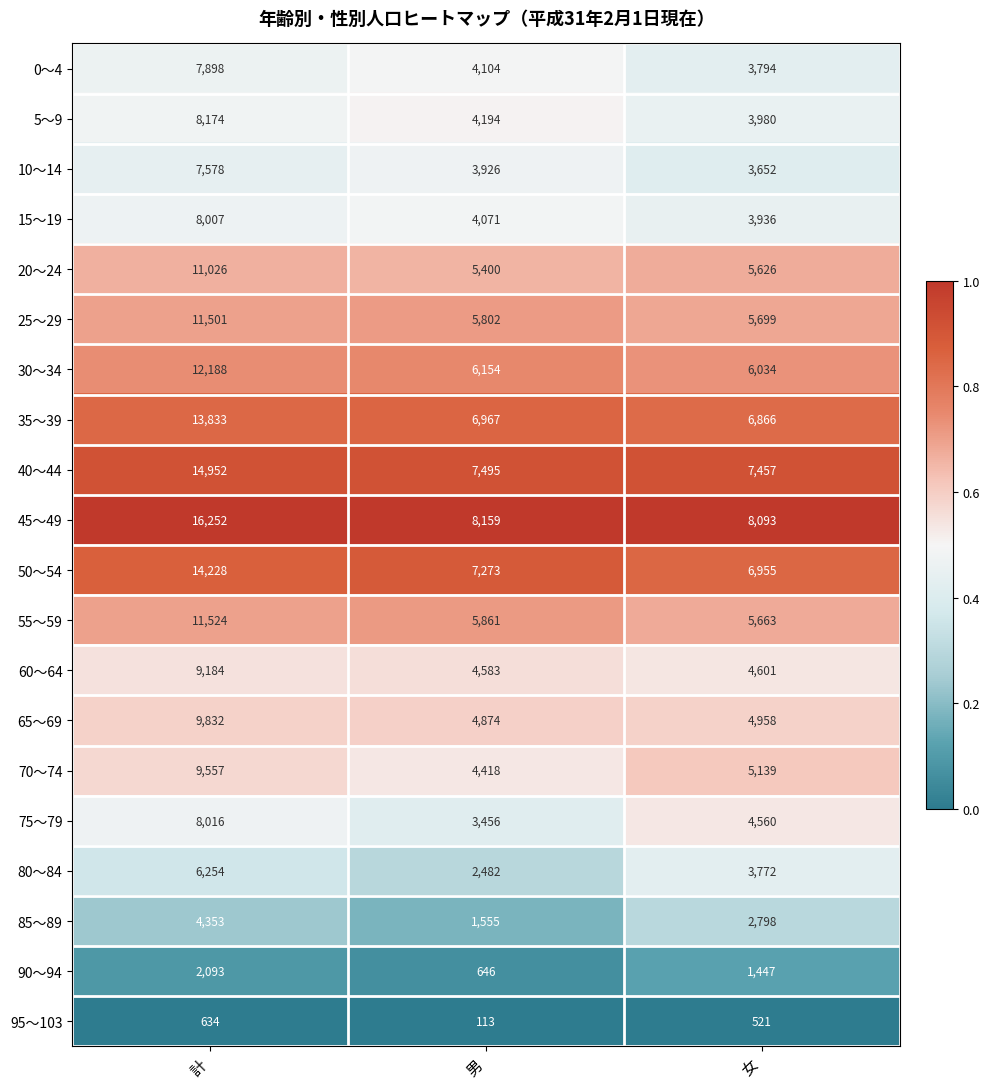

How many distinct data groups are displayed?

20